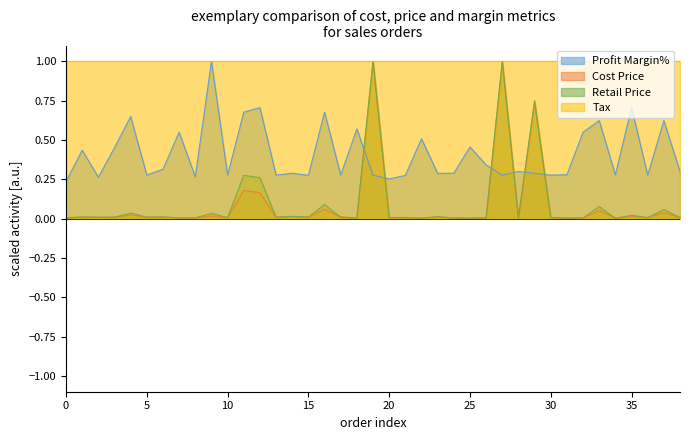

What is the sum of all Profit Margin% values?

15.9